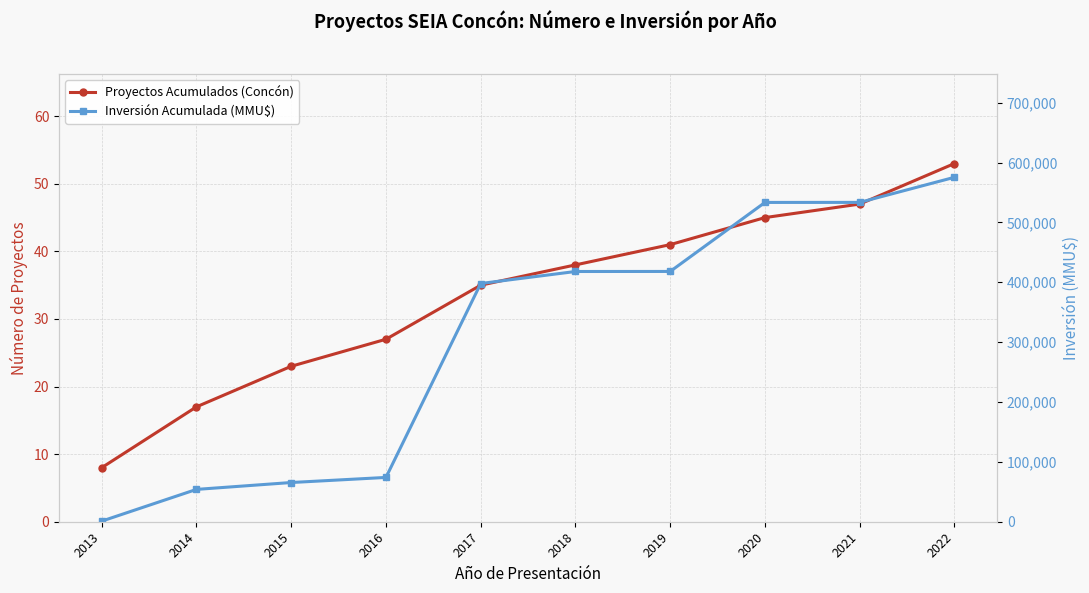

What are all the series names shown in the legend?

Proyectos Acumulados (Concón), Inversión Acumulada (MMU$)